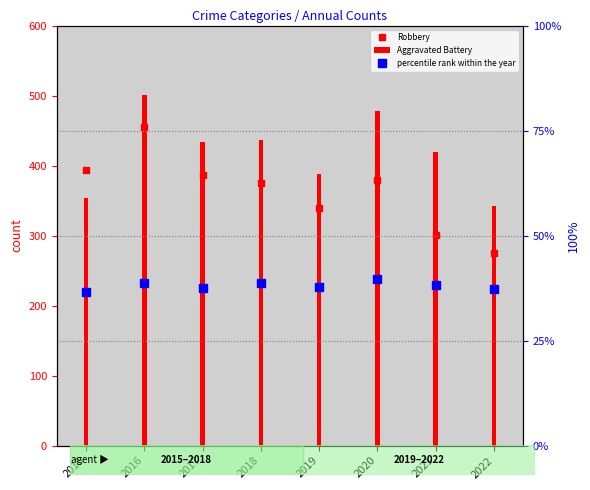

What is the difference between the percentile rank within the year values at 2021 and 2019?

0.5